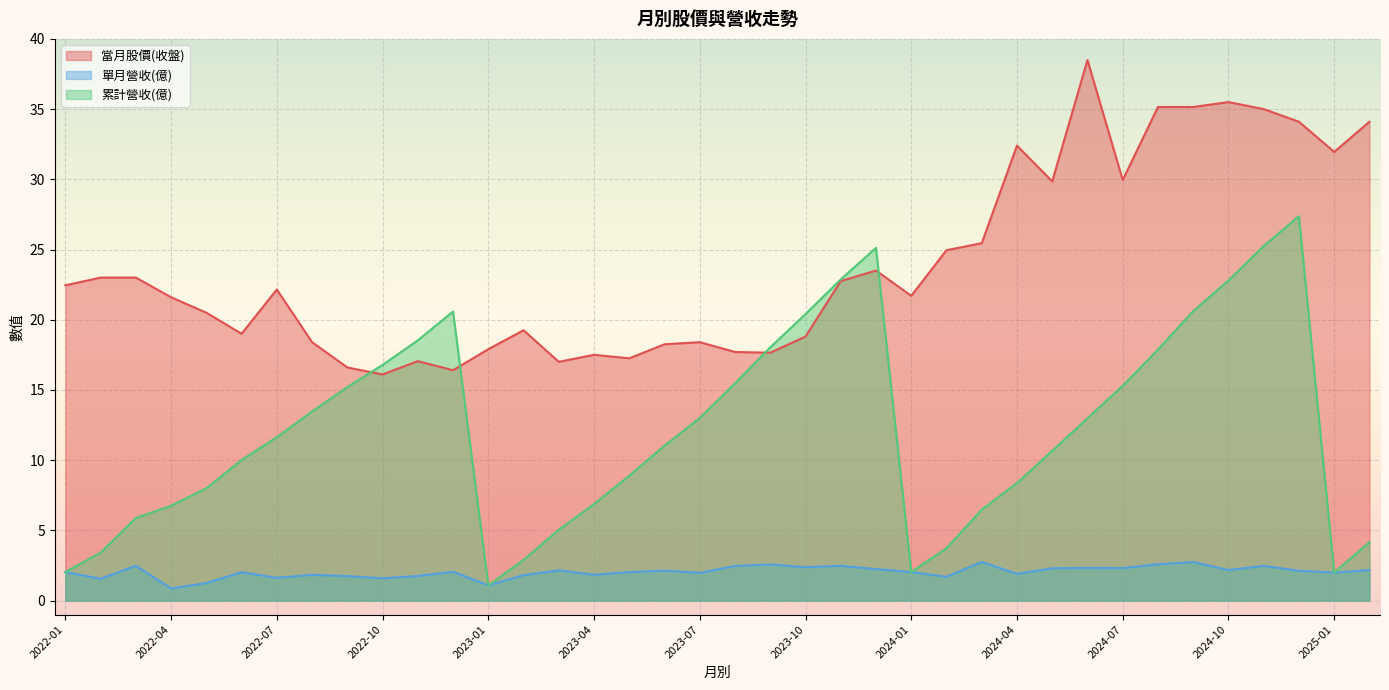

Rank the categories by 當月股價(收盤) value from lowest to highest.

2022-10, 2022-12, 2022-09, 2023-03, 2022-11, 2023-05, 2023-04, 2023-09, 2023-08, 2023-01, 2023-06, 2023-07, 2022-08, 2023-10, 2022-06, 2023-02, 2022-05, 2022-04, 2024-01, 2022-07, 2022-01, 2023-11, 2022-03, 2022-02, 2023-12, 2024-02, 2024-03, 2024-05, 2024-07, 2025-01, 2024-04, 2025-02, 2024-12, 2024-11, 2024-09, 2024-08, 2024-10, 2024-06